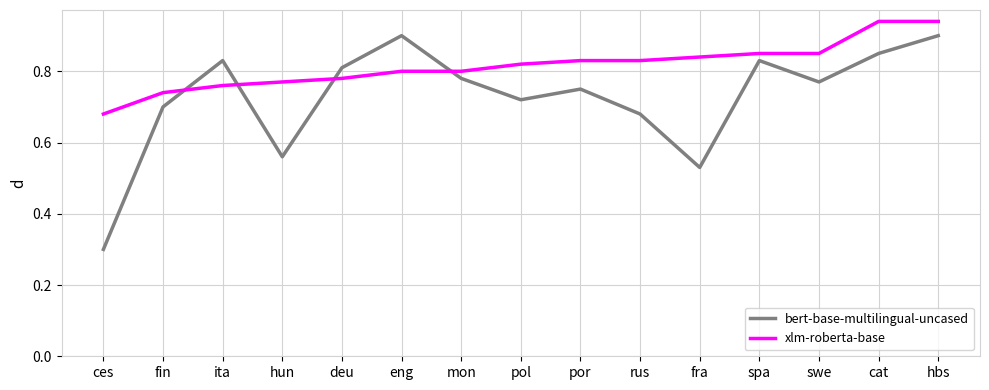

True or false: bert-base-multilingual-uncased has a value of 0.8 at spa.

True